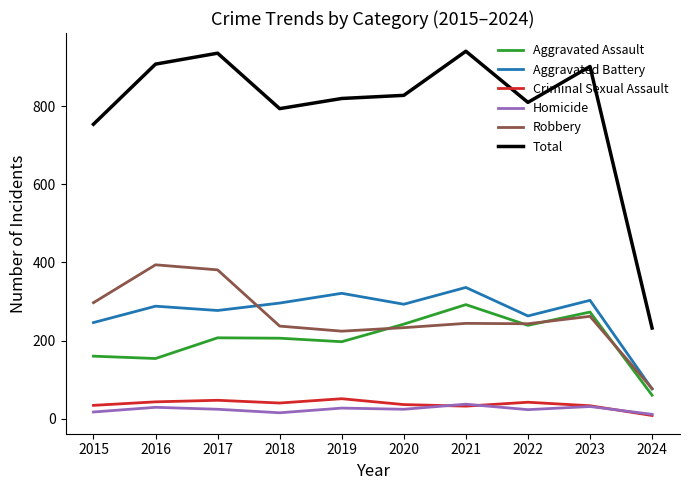

Read the Total value at 2020.

828